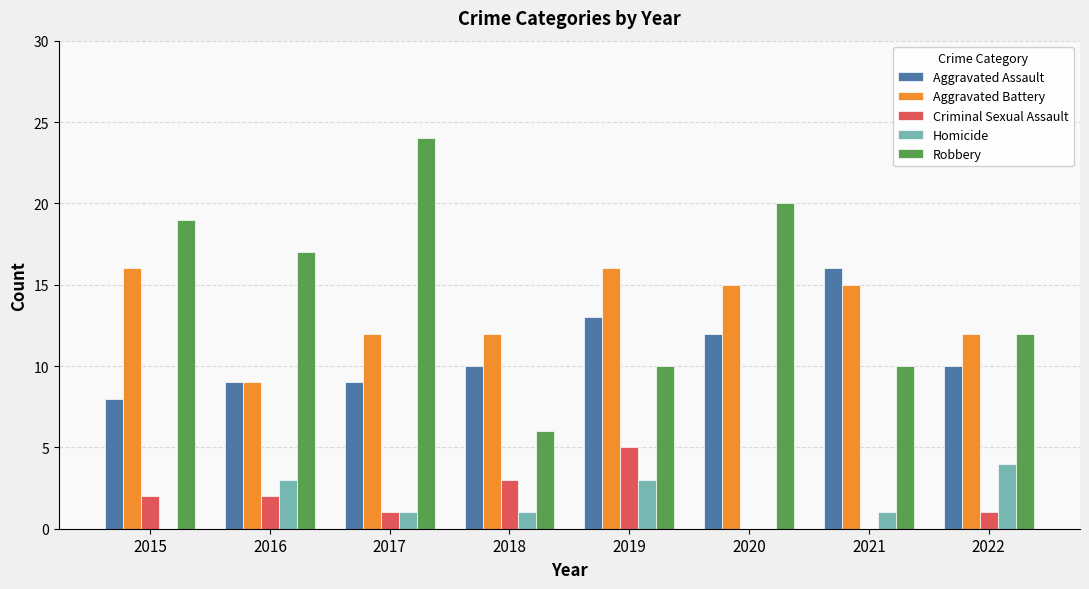

Reading right to left, extract all data points from this chart.

Aggravated Assault: 2022=10	2021=16	2020=12	2019=13	2018=10	2017=9	2016=9	2015=8
Aggravated Battery: 2022=12	2021=15	2020=15	2019=16	2018=12	2017=12	2016=9	2015=16
Criminal Sexual Assault: 2022=1	2021=0	2020=0	2019=5	2018=3	2017=1	2016=2	2015=2
Homicide: 2022=4	2021=1	2020=0	2019=3	2018=1	2017=1	2016=3	2015=0
Robbery: 2022=12	2021=10	2020=20	2019=10	2018=6	2017=24	2016=17	2015=19